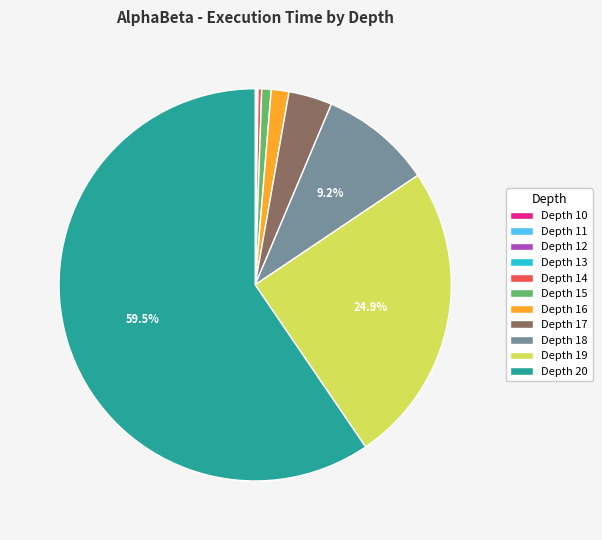

What is the ratio of the value at Depth 17 to the value at Depth 18?

0.4